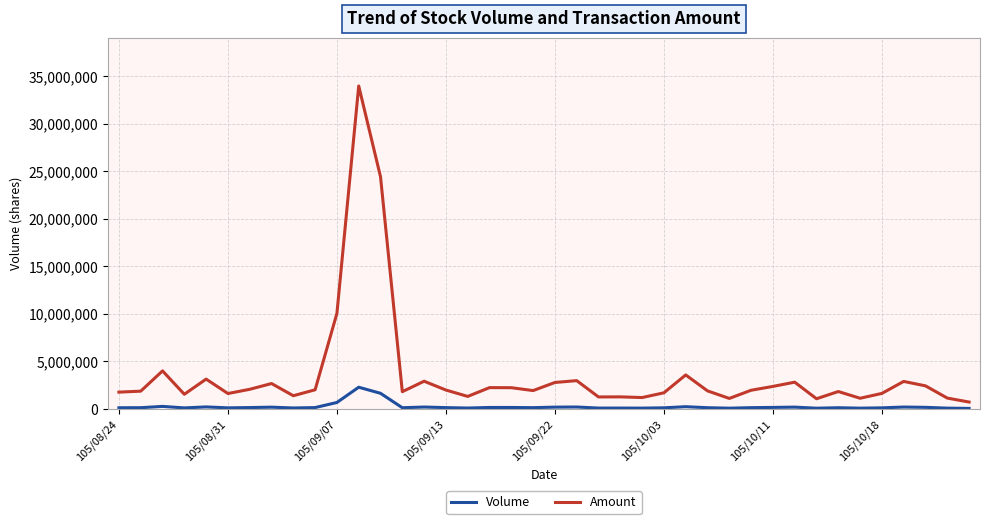

Count the number of categories in the chart.

40